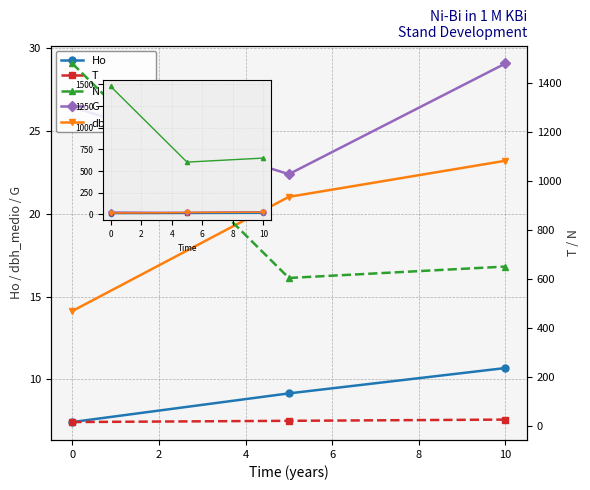

How many lines are shown in the chart?

5